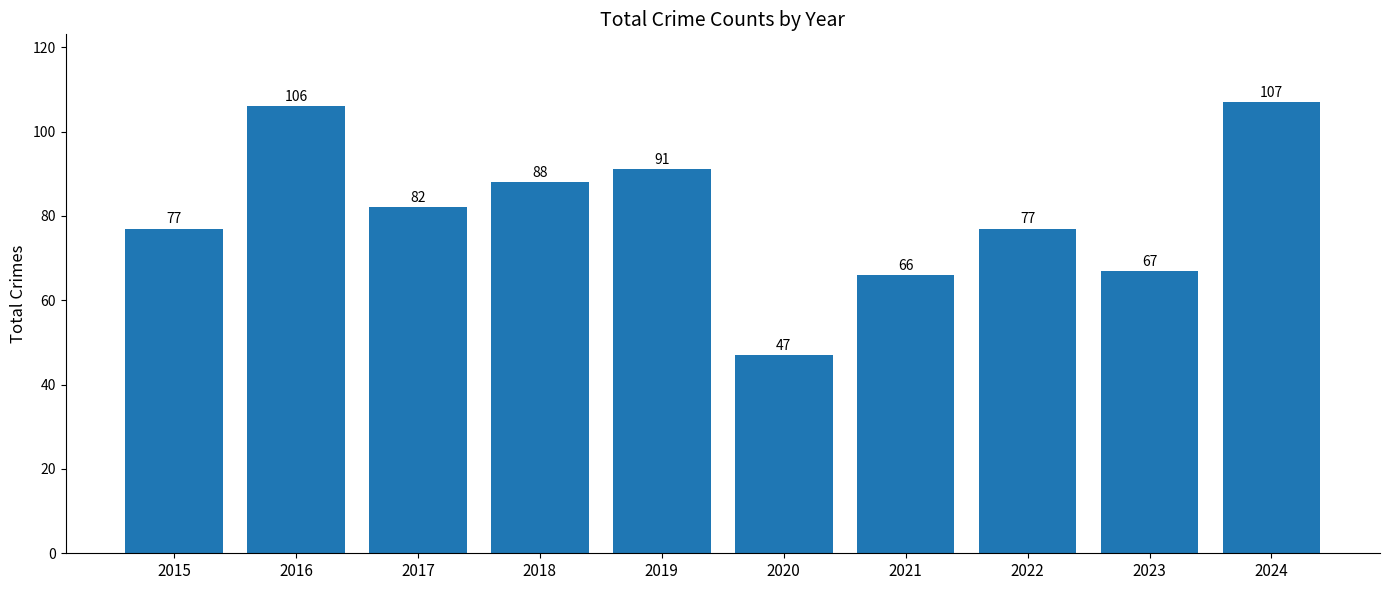

What is the sum of the values at 2022 and 2015?

154